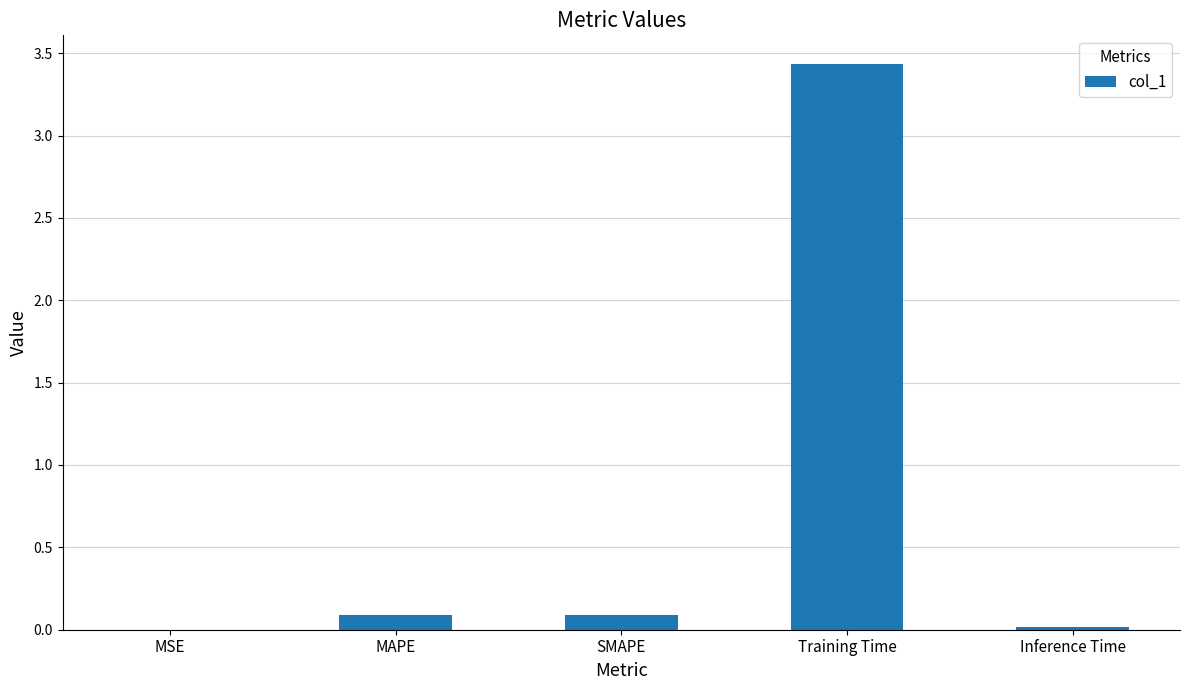

Count the number of data series in this chart.

1